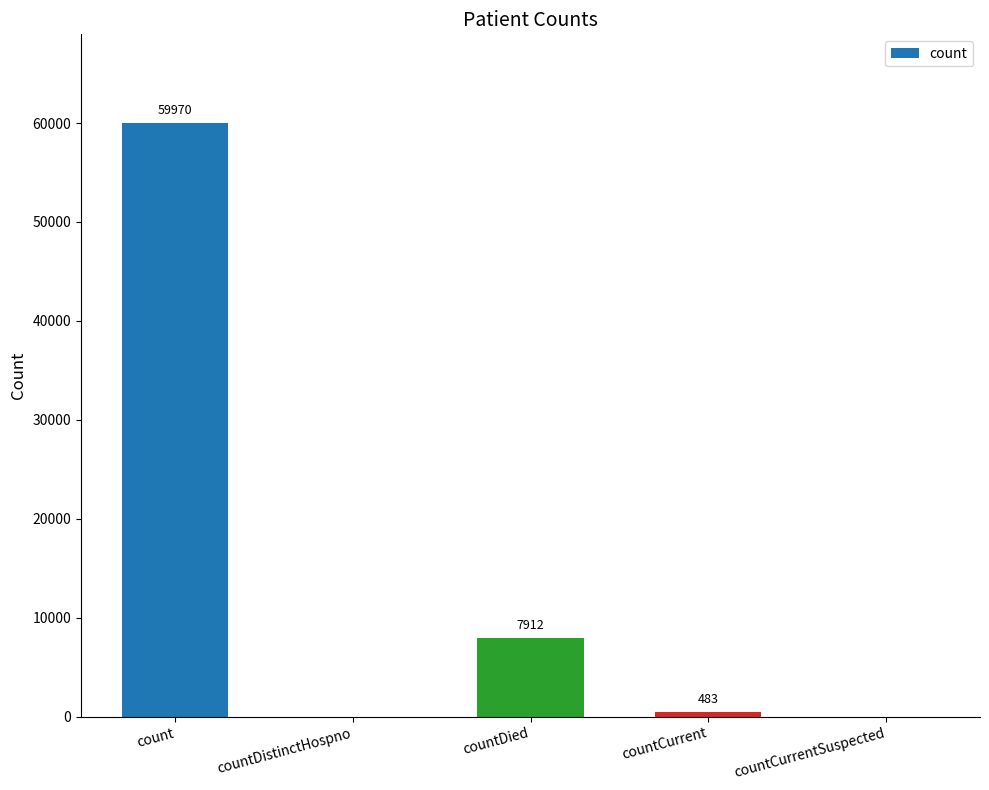

Are the bars horizontal?

No